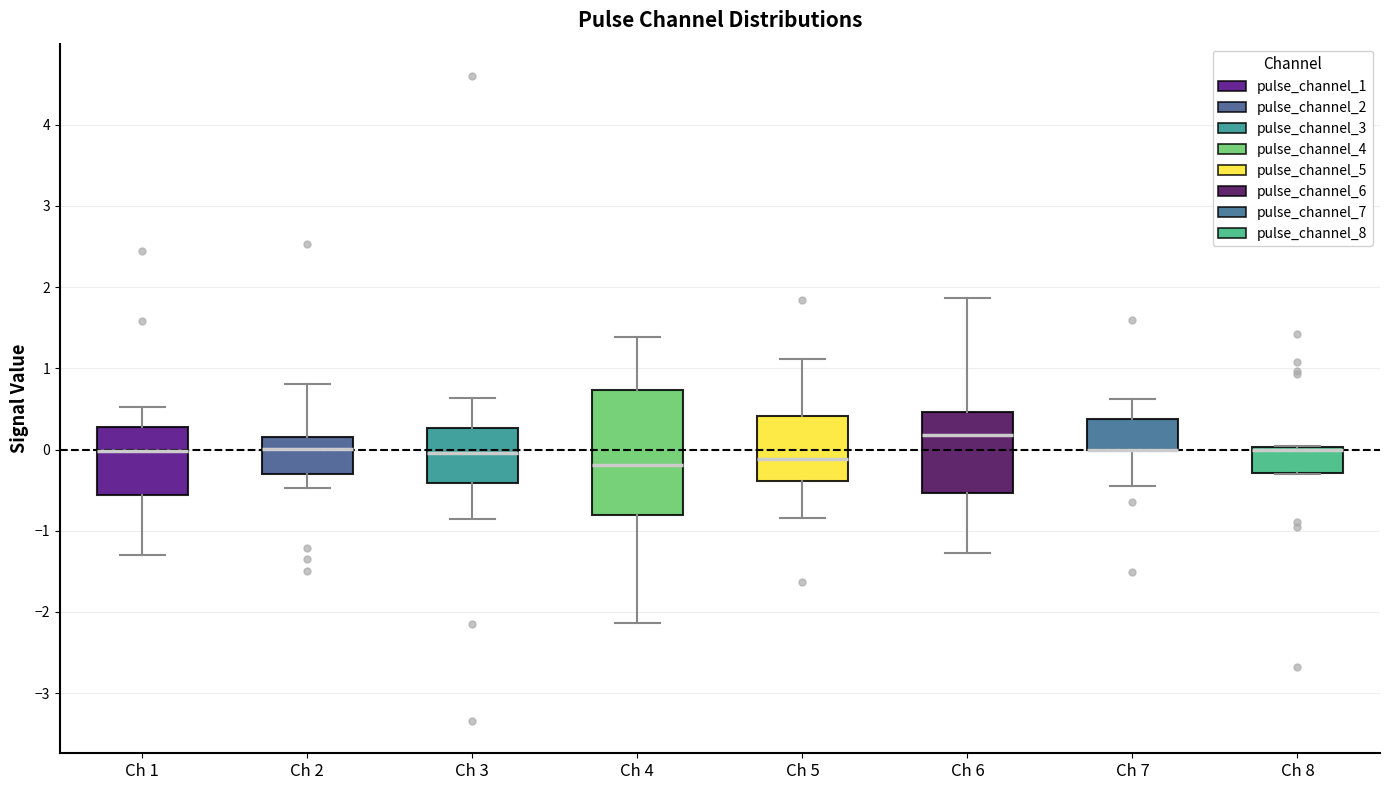

Reading left to right, transcribe this box plot: for each box, give where its median line is, the range the box spans, and where its two whiskers end, as read against the y-axis. The values are not printed on the chart, so give them approximately, as read against the axis.

Ch 1: median 0.0, box -0.6 to 0.3, whiskers -1.3 to 0.5
Ch 2: median 0.0, box -0.3 to 0.2, whiskers -0.5 to 0.8
Ch 3: median 0.0, box -0.4 to 0.3, whiskers -0.9 to 0.6
Ch 4: median -0.2, box -0.8 to 0.7, whiskers -2.1 to 1.4
Ch 5: median -0.1, box -0.4 to 0.4, whiskers -0.8 to 1.1
Ch 6: median 0.2, box -0.5 to 0.5, whiskers -1.3 to 1.9
Ch 7: median 0.0 (drawn on the box's lower edge), box 0.0 to 0.4, whiskers -0.5 to 0.6
Ch 8: median 0.0 (just below the box's upper edge), box -0.3 to 0.0, whiskers -0.3 to 0.0